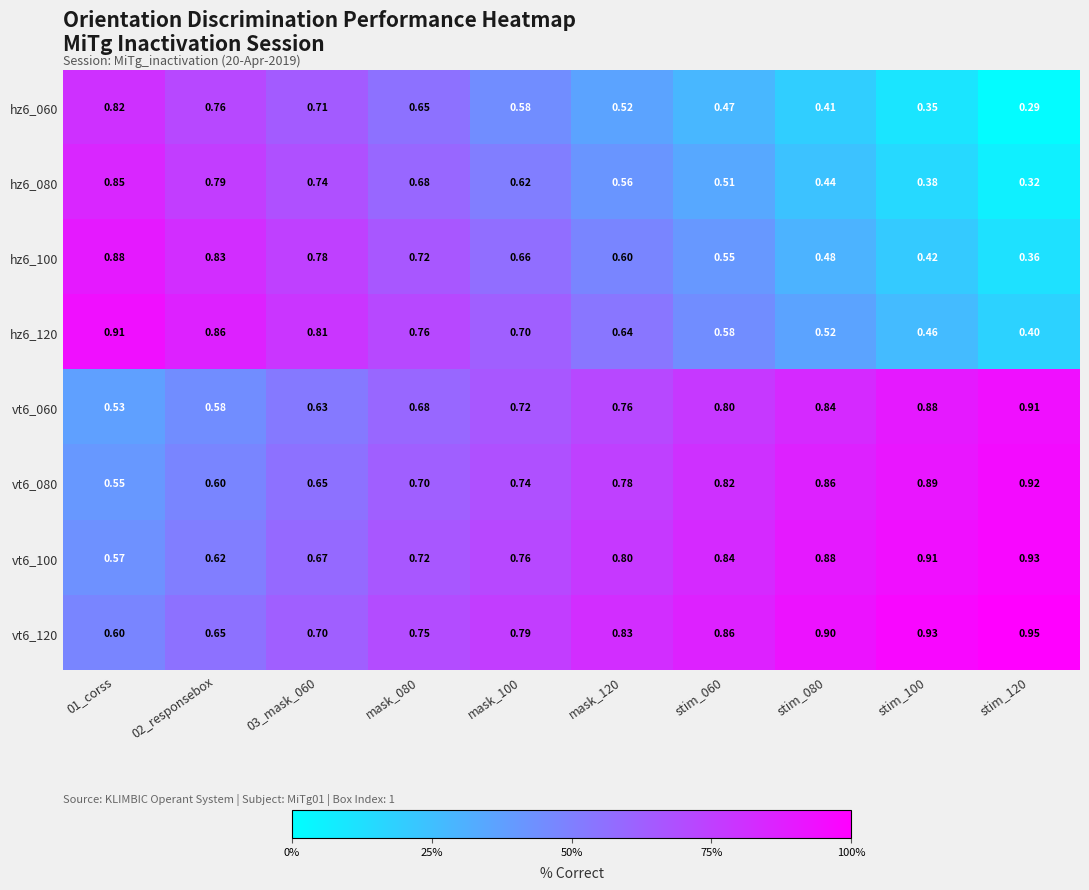

What is the total value across all series at mask_080?

5.7